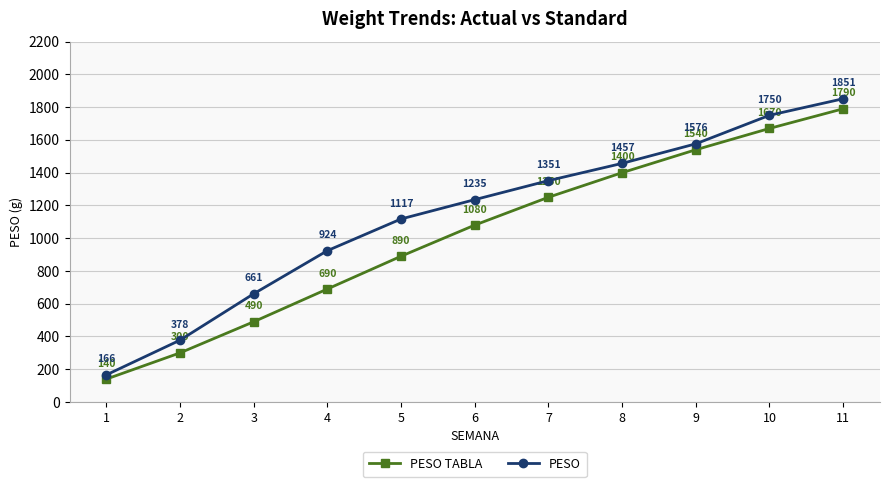

What is the difference between the PESO values at 3 and 5?

456.6